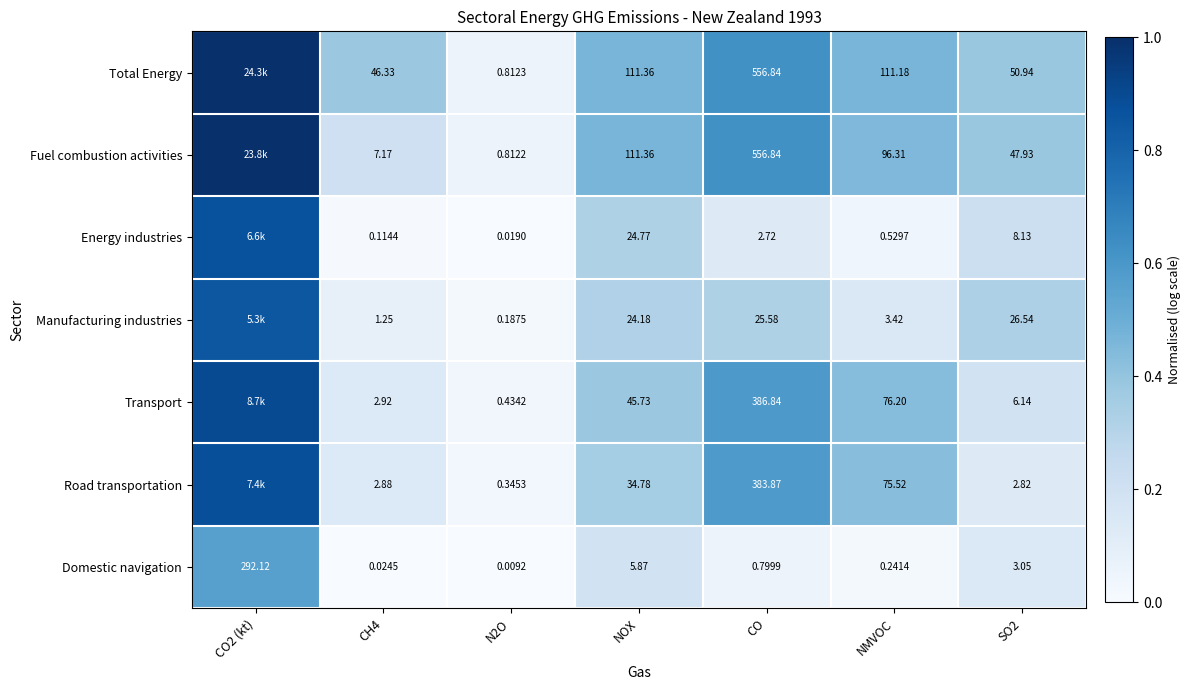

Is the value of Transport at CH4 greater than the value of Manufacturing industries at NMVOC?

No